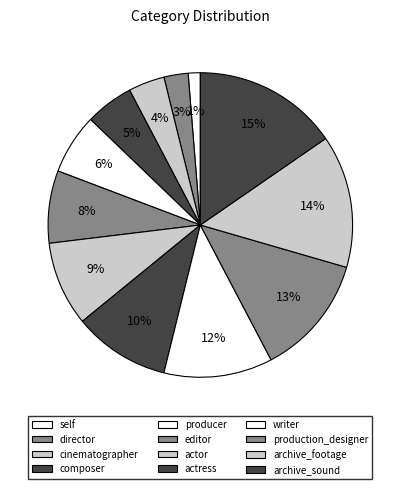

Is there any slice that represents more than half of the pie?

No